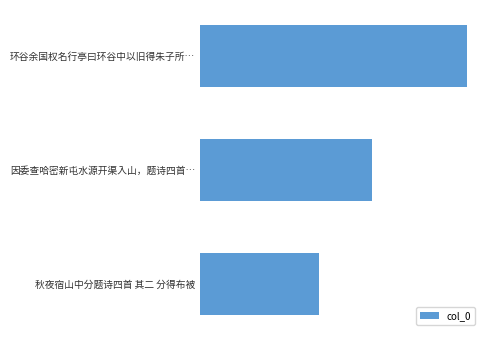

Count the values in the range 554648 to 1247270.

3